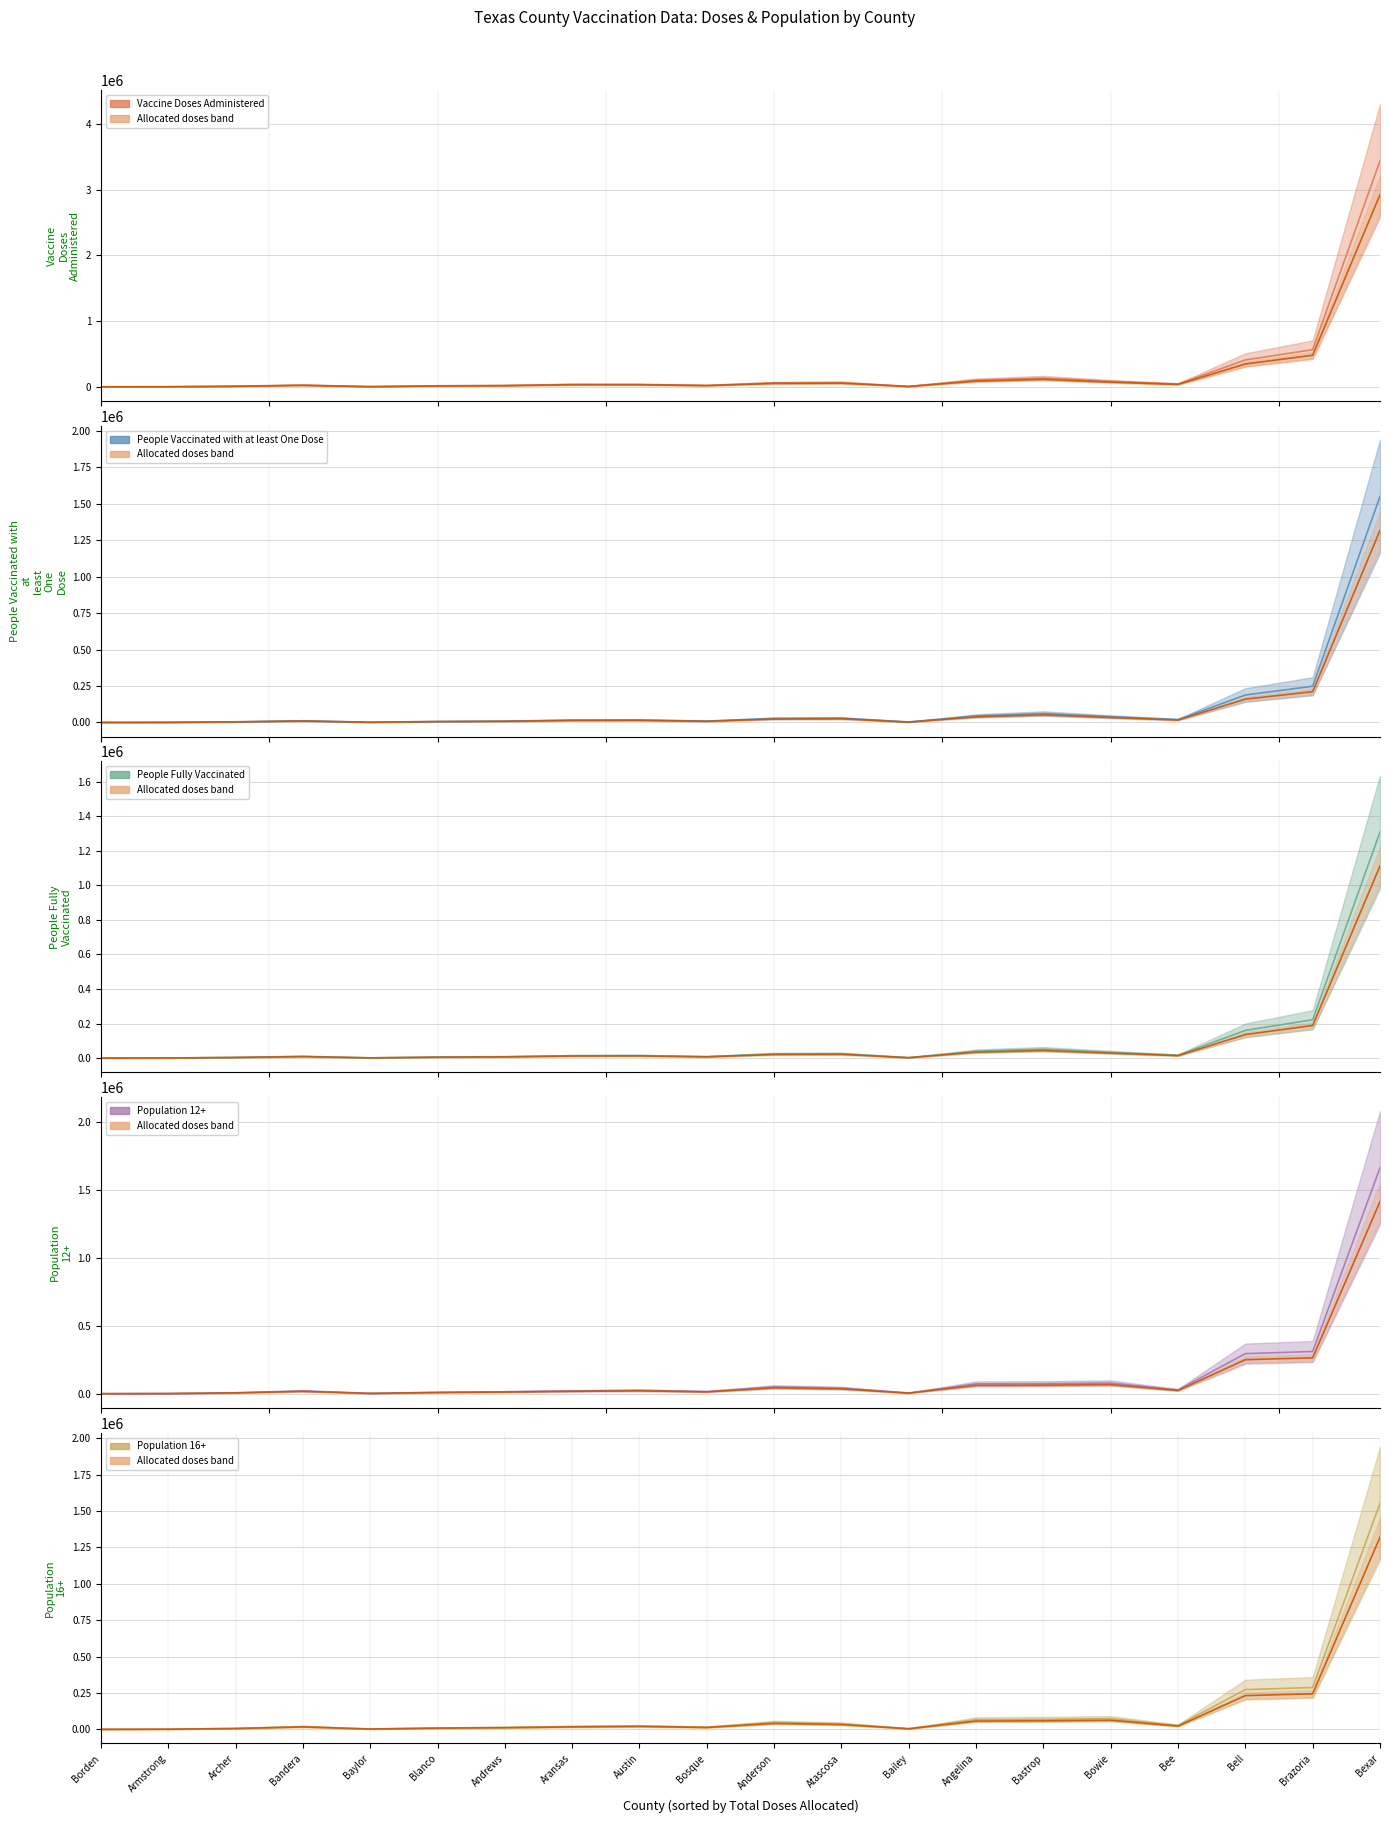

List the series in order of their peak value, highest first.

Vaccine Doses Administered (mean), Population 12+ (mean), Population 16+ (mean), People Vaccinated with at least One Dose (mean), Allocated doses, People Fully Vaccinated (mean)